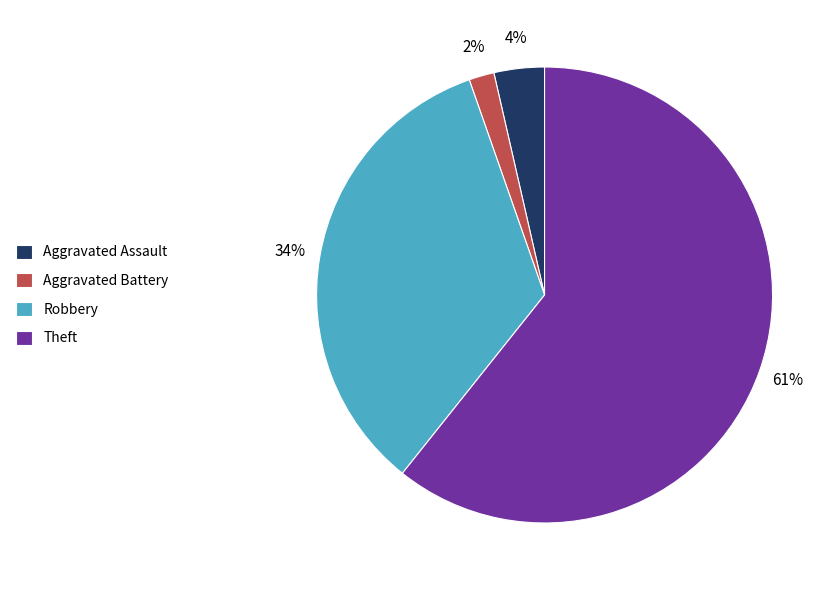

Which slice is the largest?

Theft